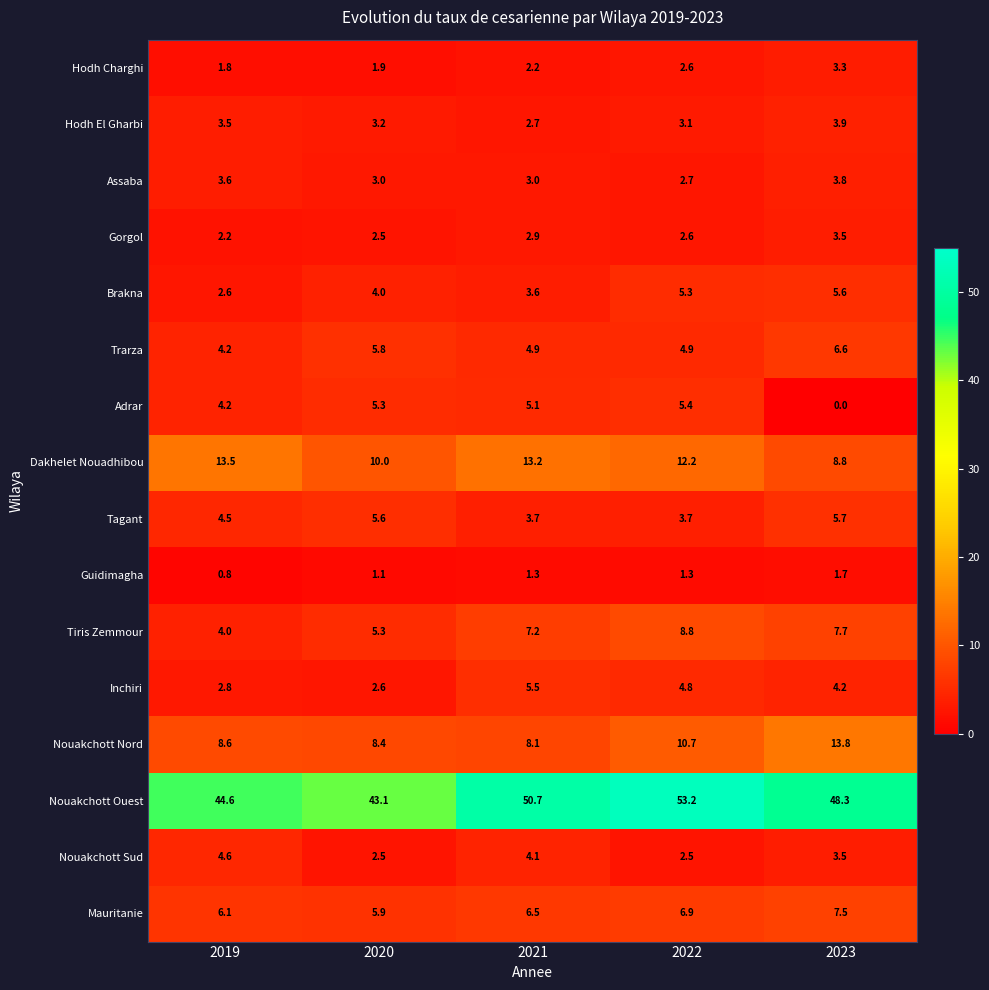

Which category has the highest value across all series?

2022